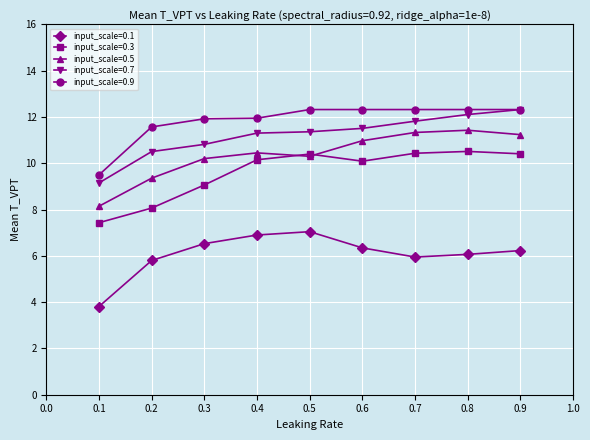

How many lines are shown in the chart?

5